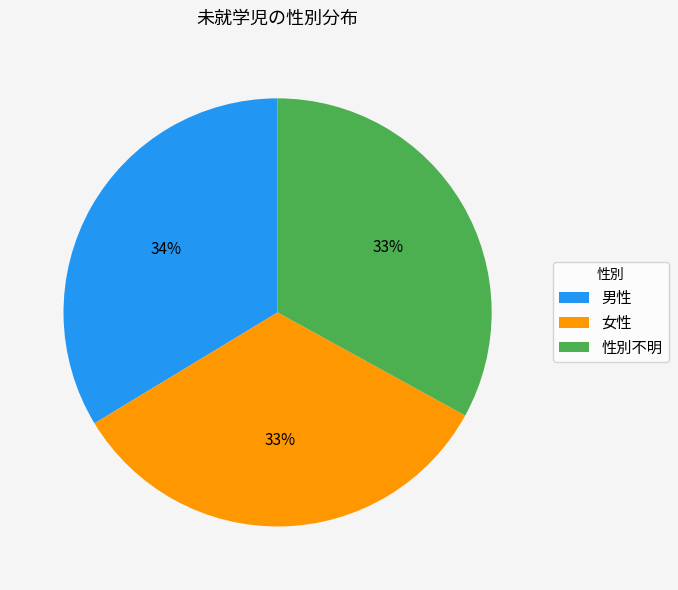

Is 性別不明 the majority of the pie?

No